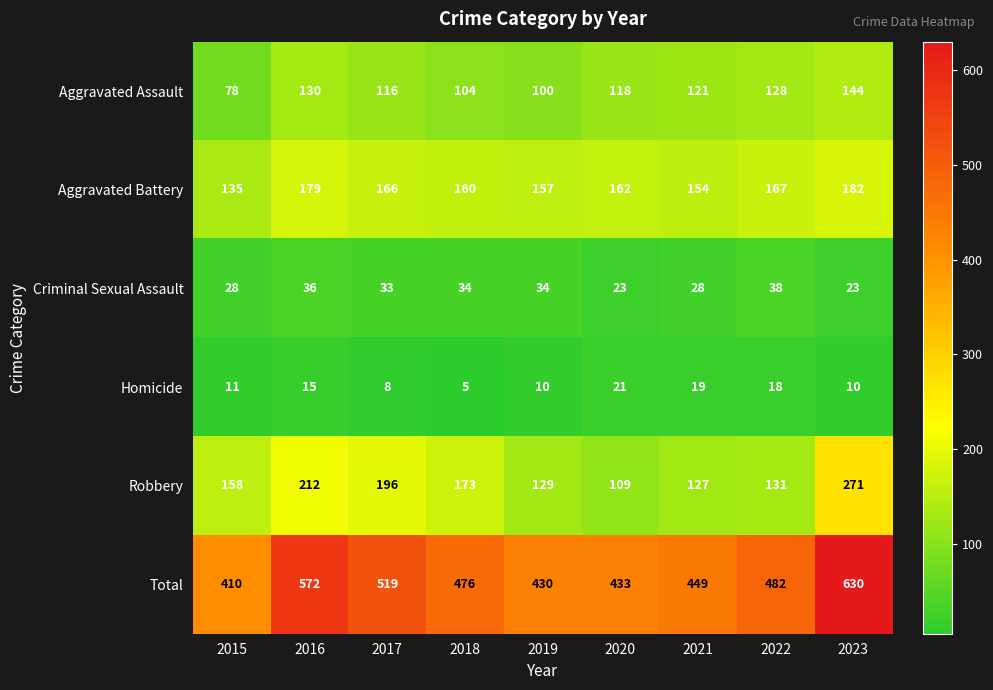

True or false: Criminal Sexual Assault has a value of 50 at 2015.

False